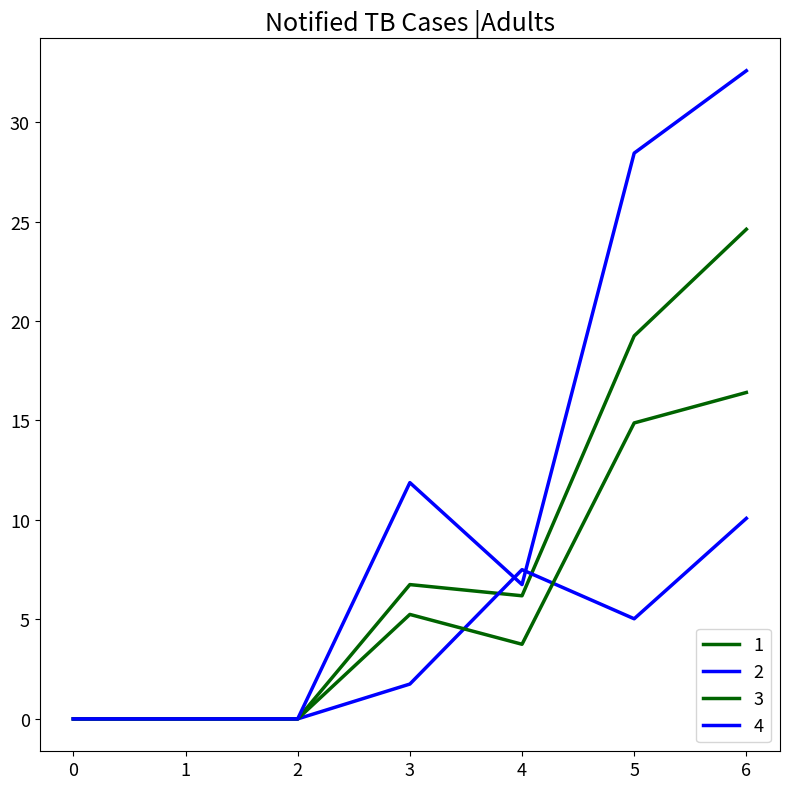

What is the difference between the maximum and minimum values in the 1 series?

24.6